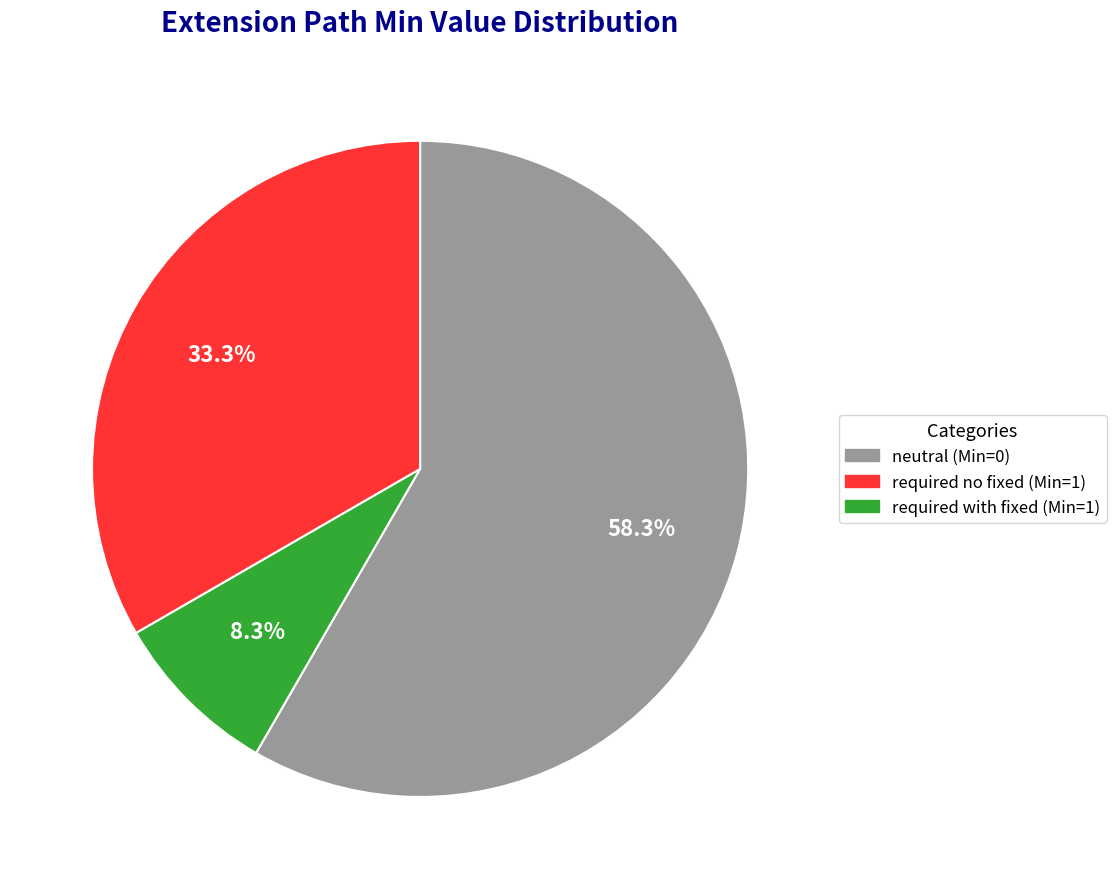

Is there any slice that represents more than half of the pie?

Yes